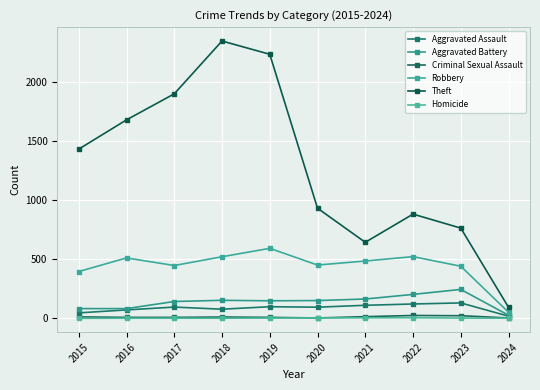

At how many categories does at least one series exceed 769?

7